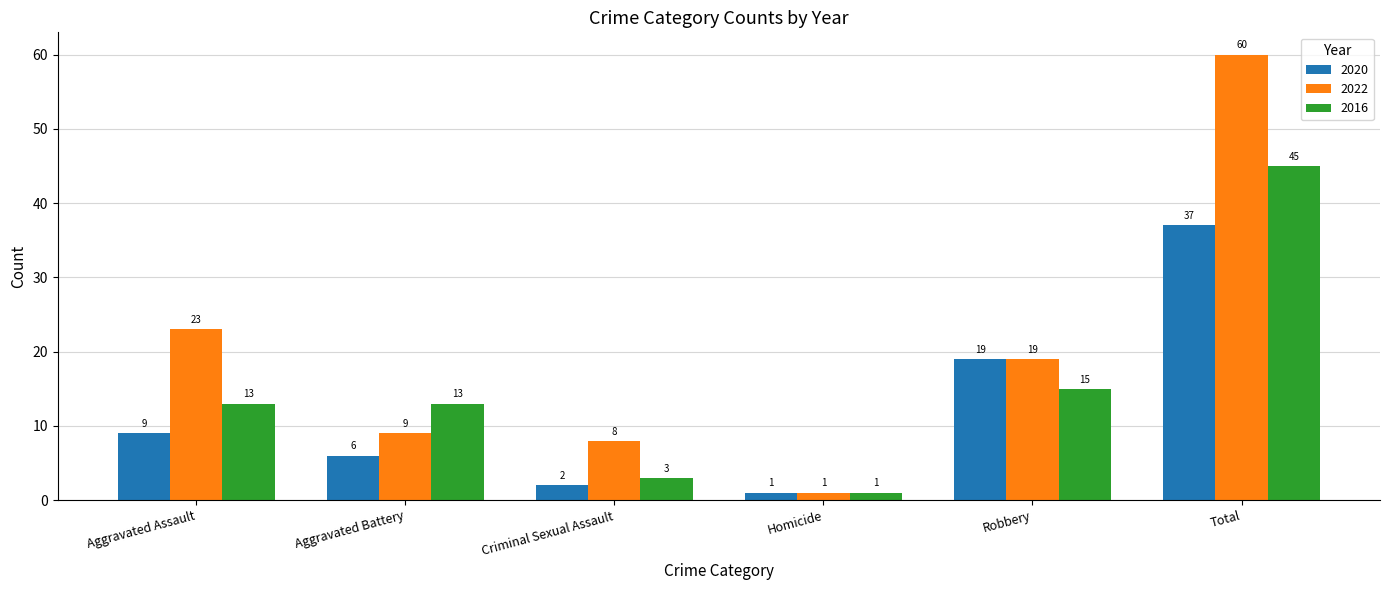

Count the number of data series in this chart.

3